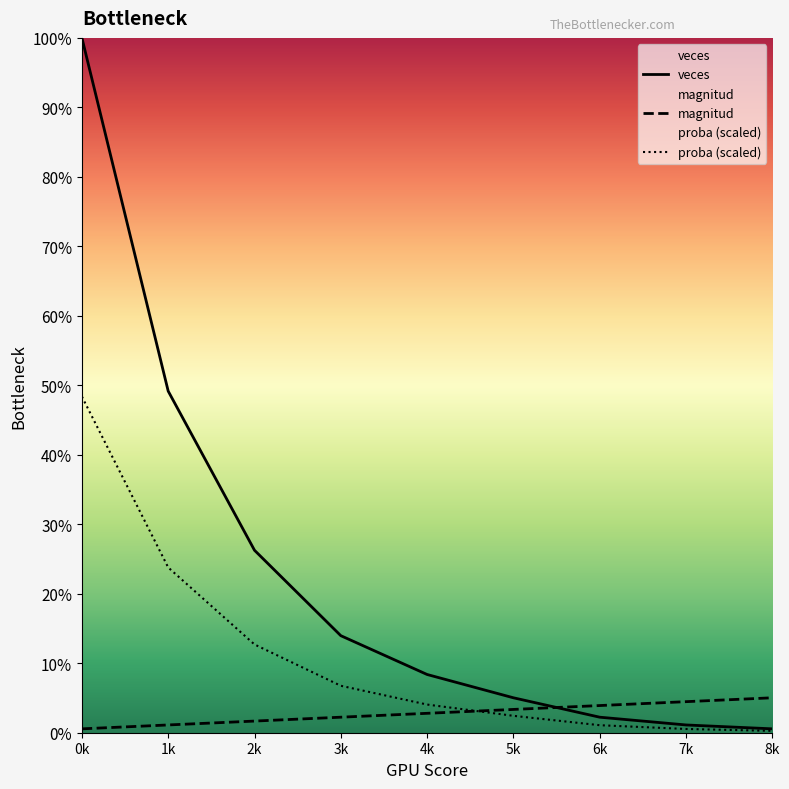

Rank the series by their maximum value, from lowest to highest.

magnitud, proba, veces